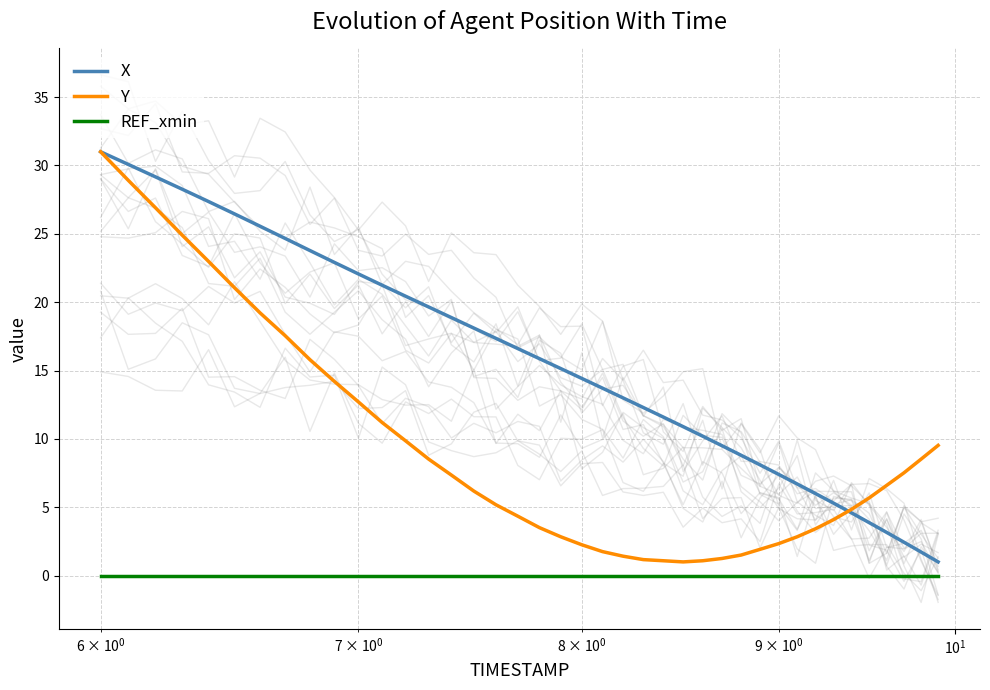

How many data points does each series have?

40